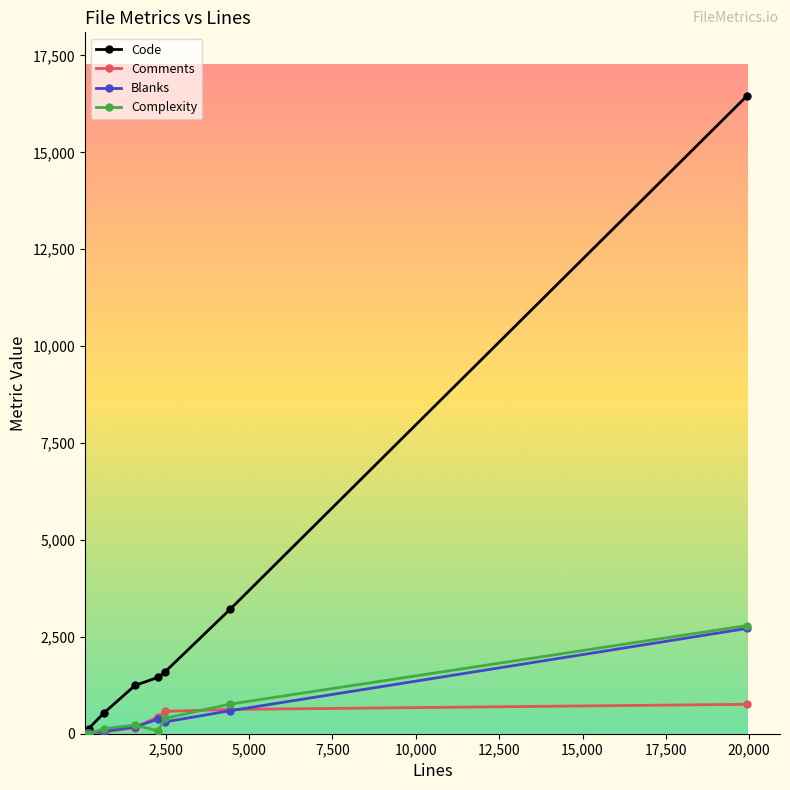

Which series has the largest range (max minus min)?

Code